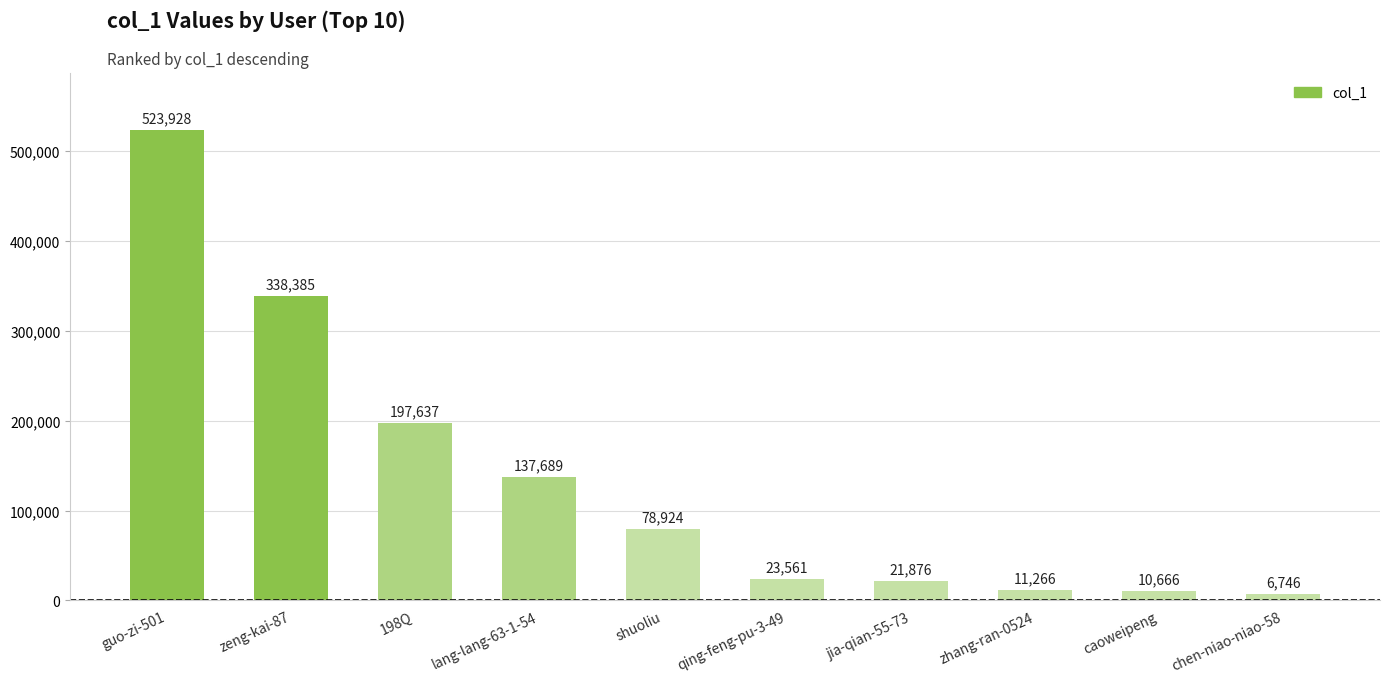

Where is the data nearest to the value 265337?

198Q